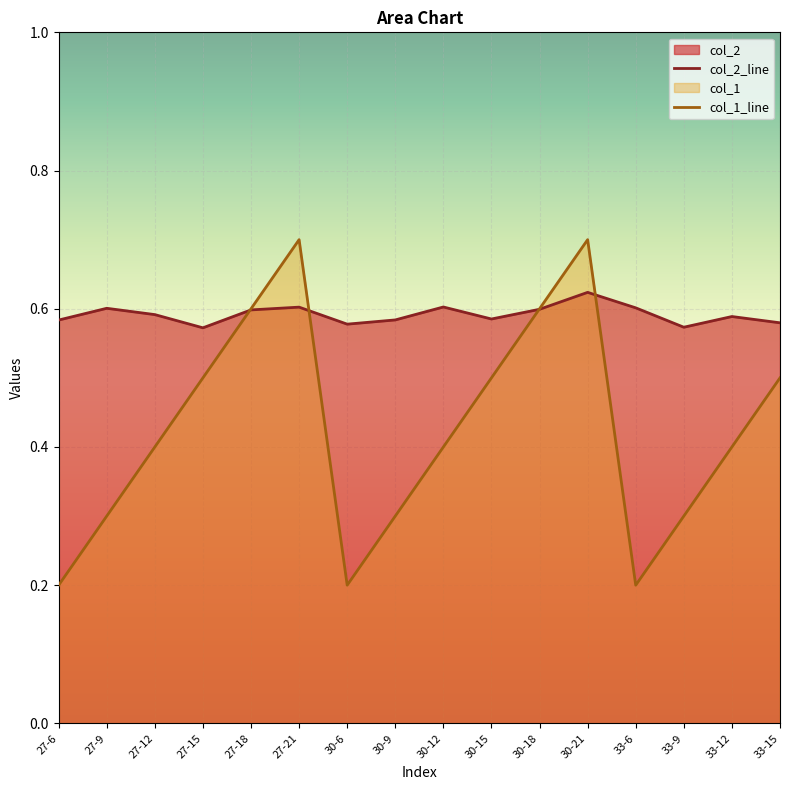

Where is col_1 nearest to the value 0?

27-6